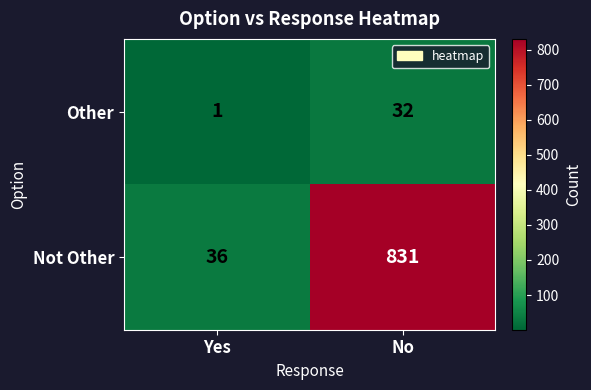

List the series in order of their peak value, lowest first.

Other, Not Other